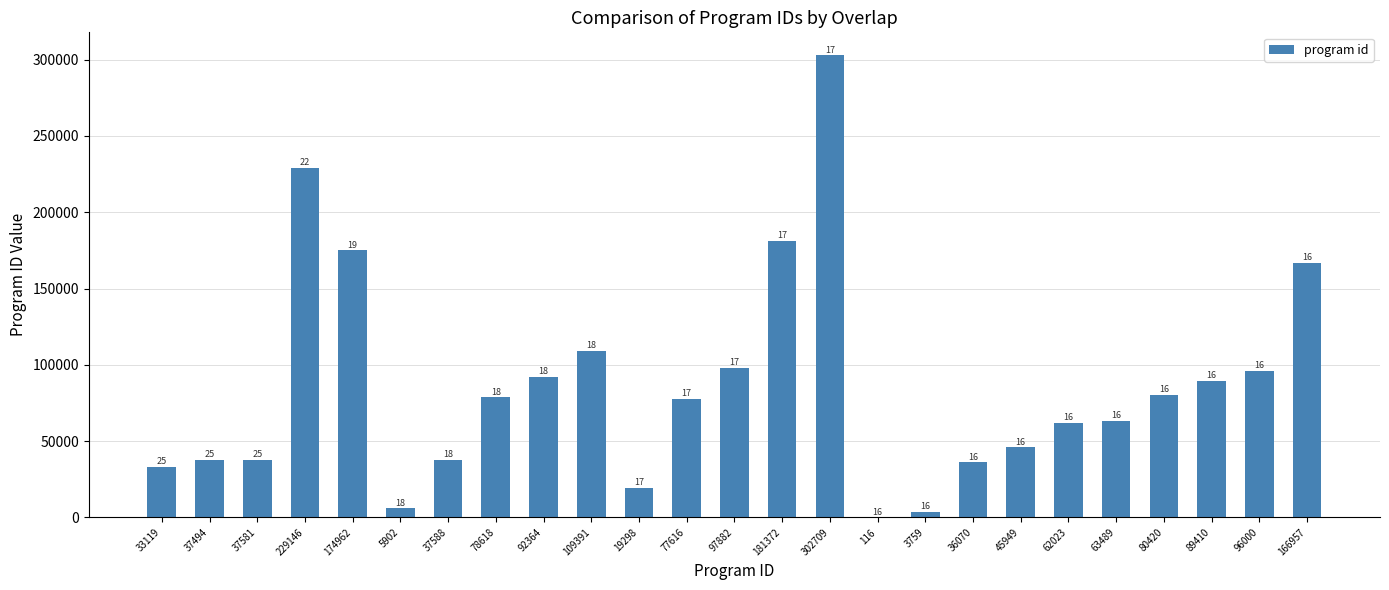

What is the sum of the values at 181372 and 33119?

214491